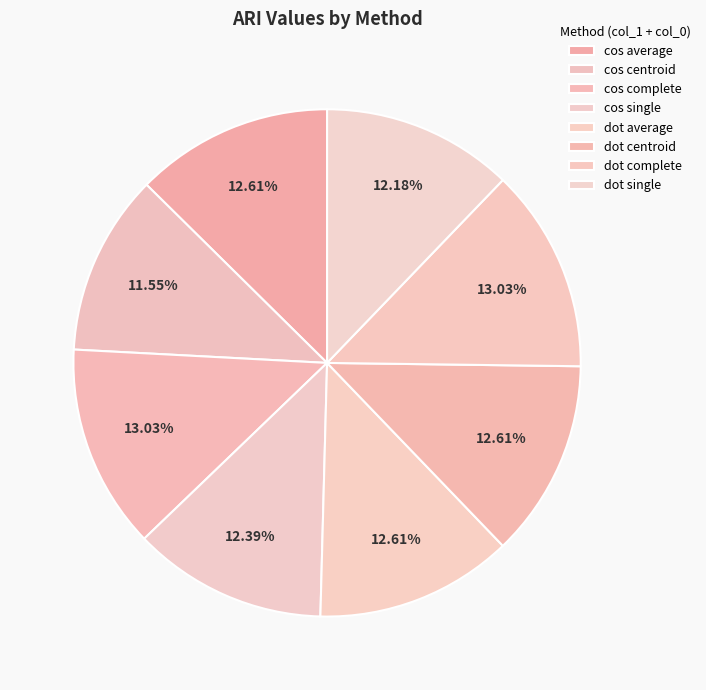

What is the total percentage of dot centroid and cos single?

25.0%